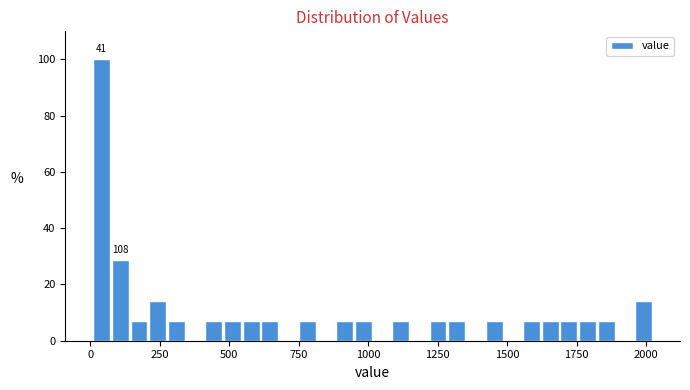

Around what value on the x-axis is the tallest bar? Give the approximate position of its centre, as read against the axis.

50